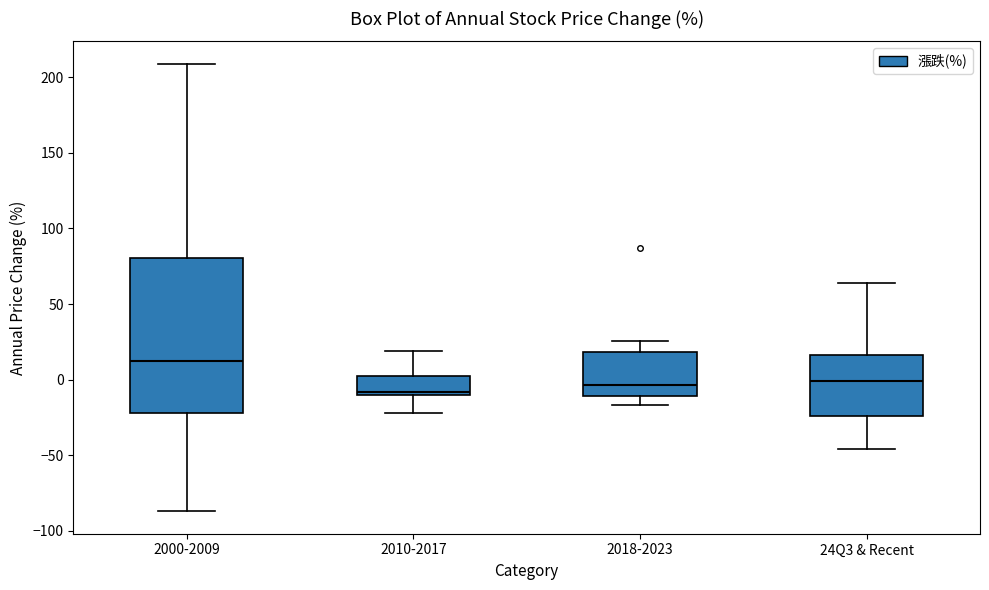

Where does the median line of the box for 24Q3 & Recent sit on the y-axis? The values are not printed on the chart, so give them approximately, as read against the axis.

0